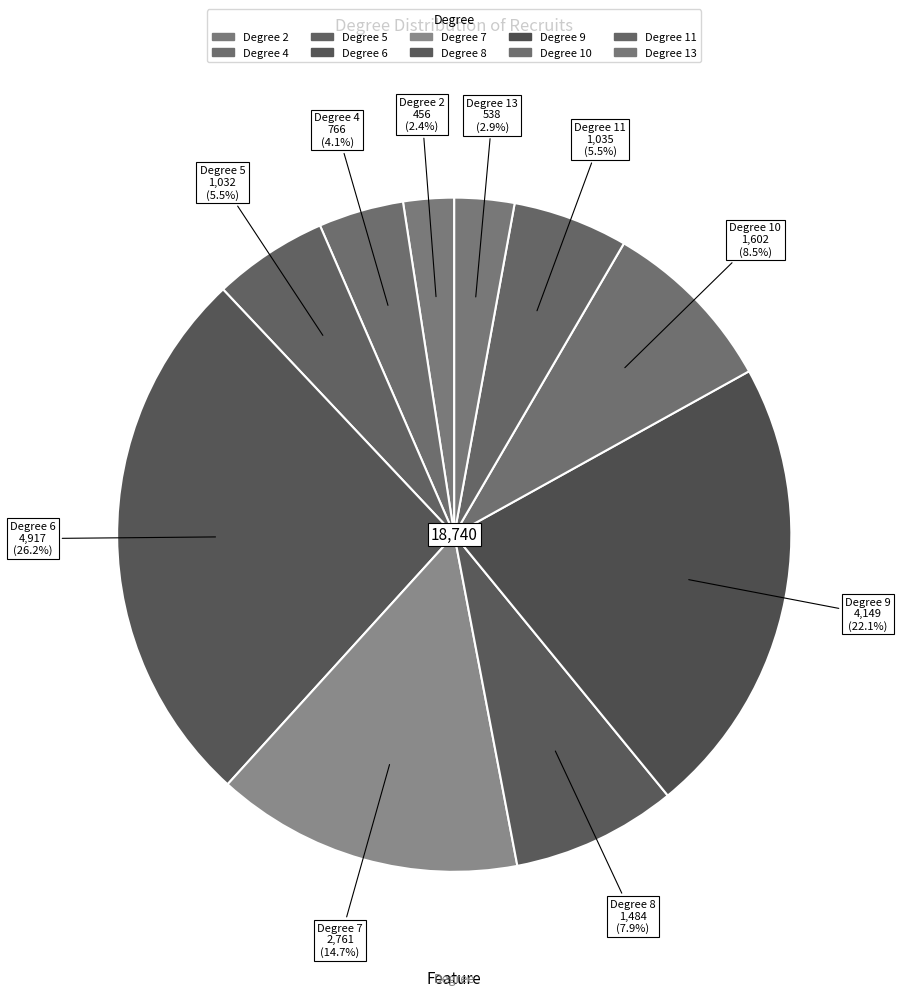

How many segments does this pie chart have?

10